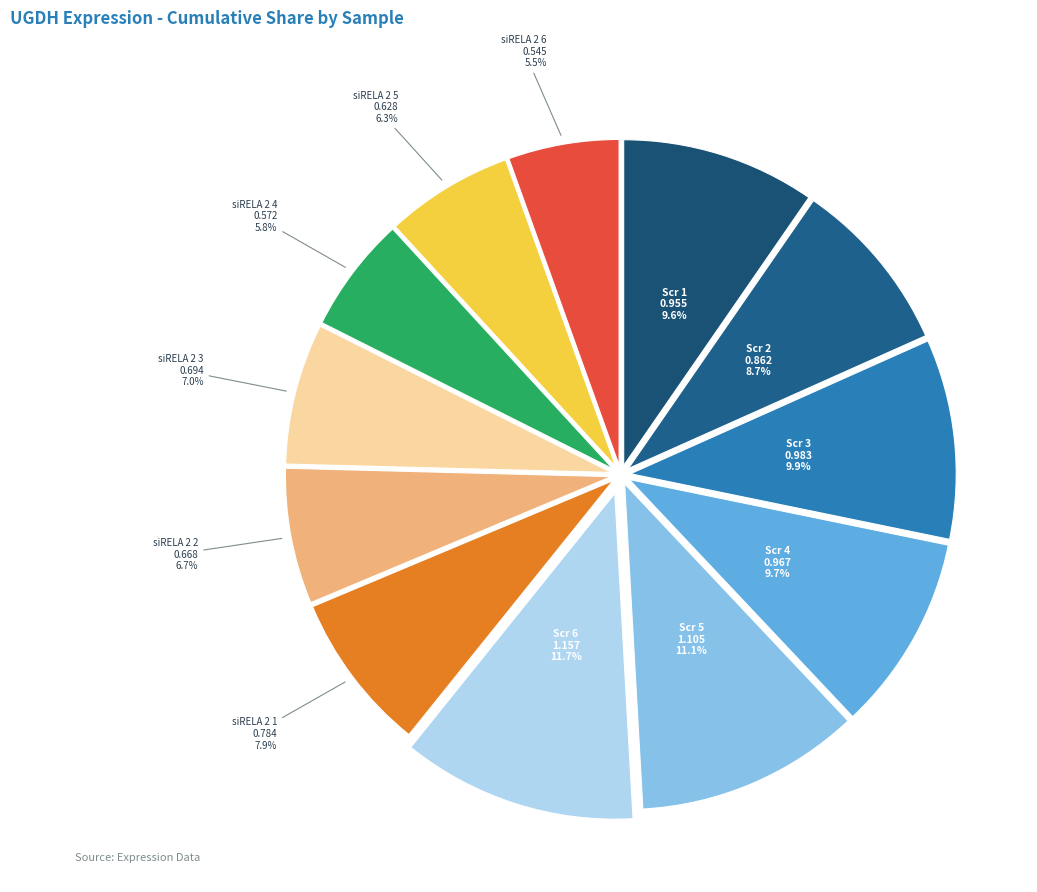

Count the number of slices in the pie.

12